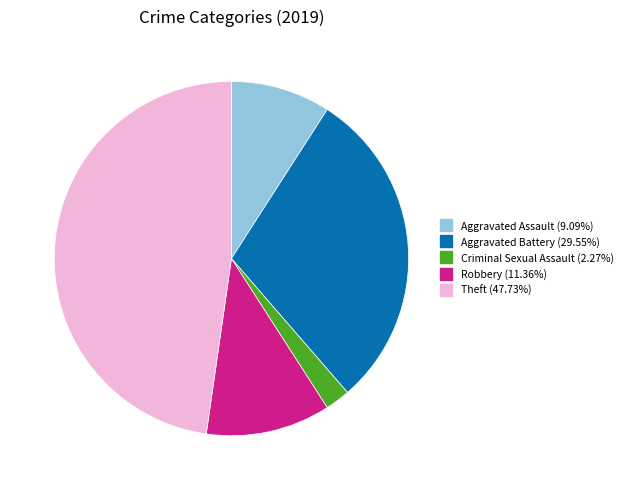

Is there any slice that represents more than half of the pie?

No